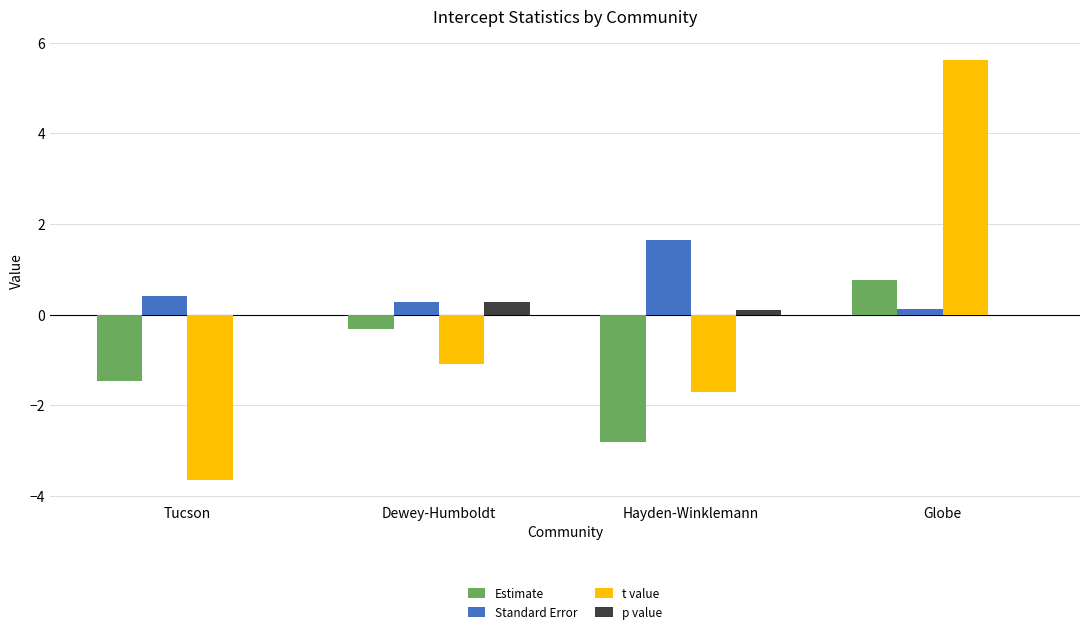

Where is Standard Error nearest to the value 0?

Globe